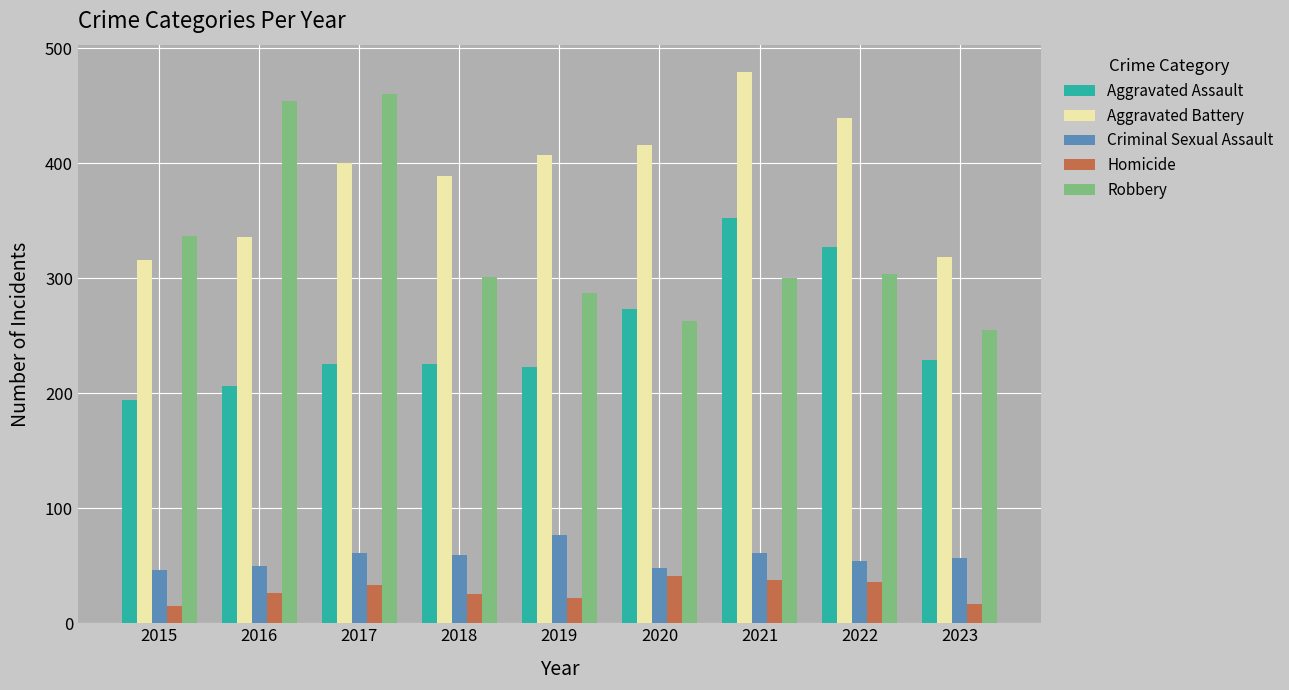

Which series has the largest range (max minus min)?

Robbery